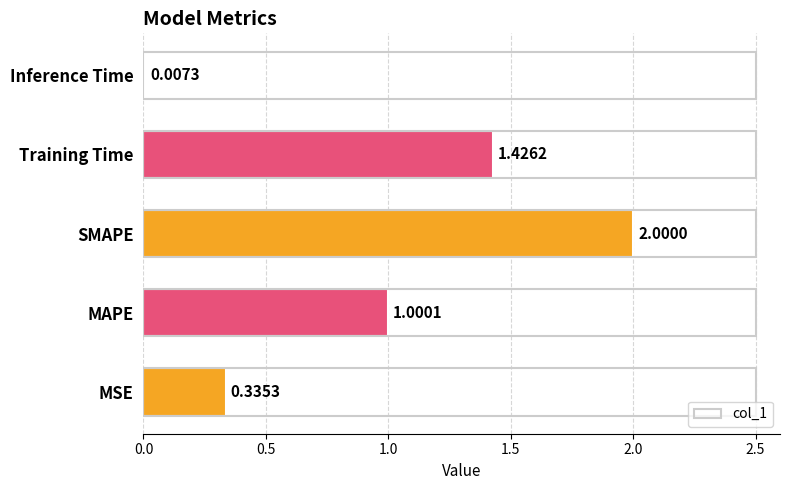

Which label corresponds to the largest value in the chart?

SMAPE